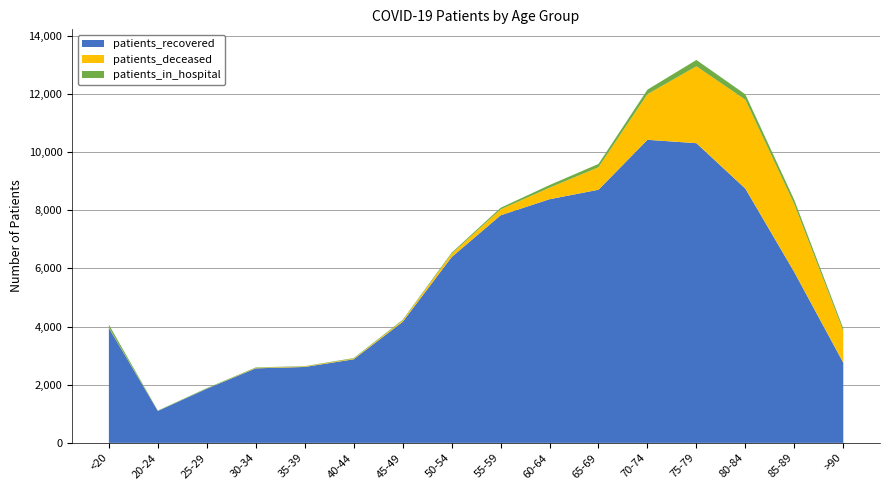

Reading left to right, transcribe all the data shown in this chart.

patients_recovered: <20=3949	20-24=1097	25-29=1861	30-34=2563	35-39=2610	40-44=2874	45-49=4159	50-54=6387	55-59=7825	60-64=8378	65-69=8704	70-74=10421	75-79=10305	80-84=8743	85-89=5871	>90=2757
patients_in_hospital: <20=102	20-24=11	25-29=19	30-34=17	35-39=12	40-44=20	45-49=26	50-54=37	55-59=57	60-64=92	65-69=116	70-74=158	75-79=218	80-84=188	85-89=146	>90=88
patients_deceased: <20=15	20-24=3	25-29=3	30-34=15	35-39=17	40-44=22	45-49=44	50-54=114	55-59=201	60-64=395	65-69=771	70-74=1567	75-79=2643	80-84=3053	85-89=2331	>90=1089